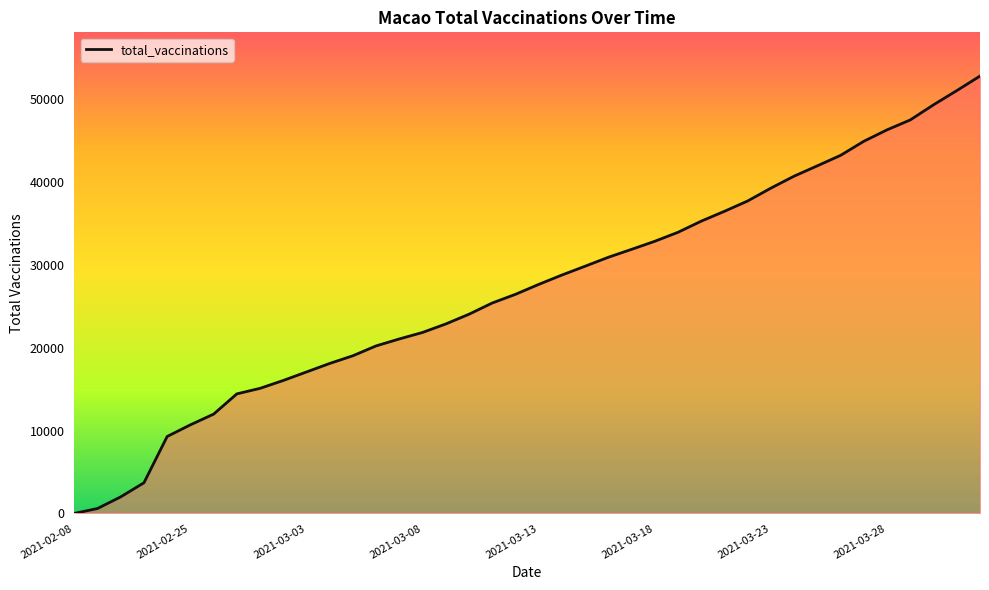

What is the difference between the maximum and minimum values?

52772